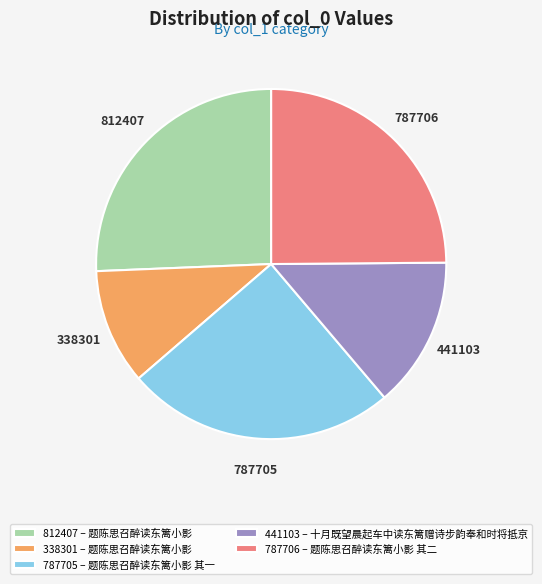

Do 812407 and 441103 together represent more than half of the pie?

No